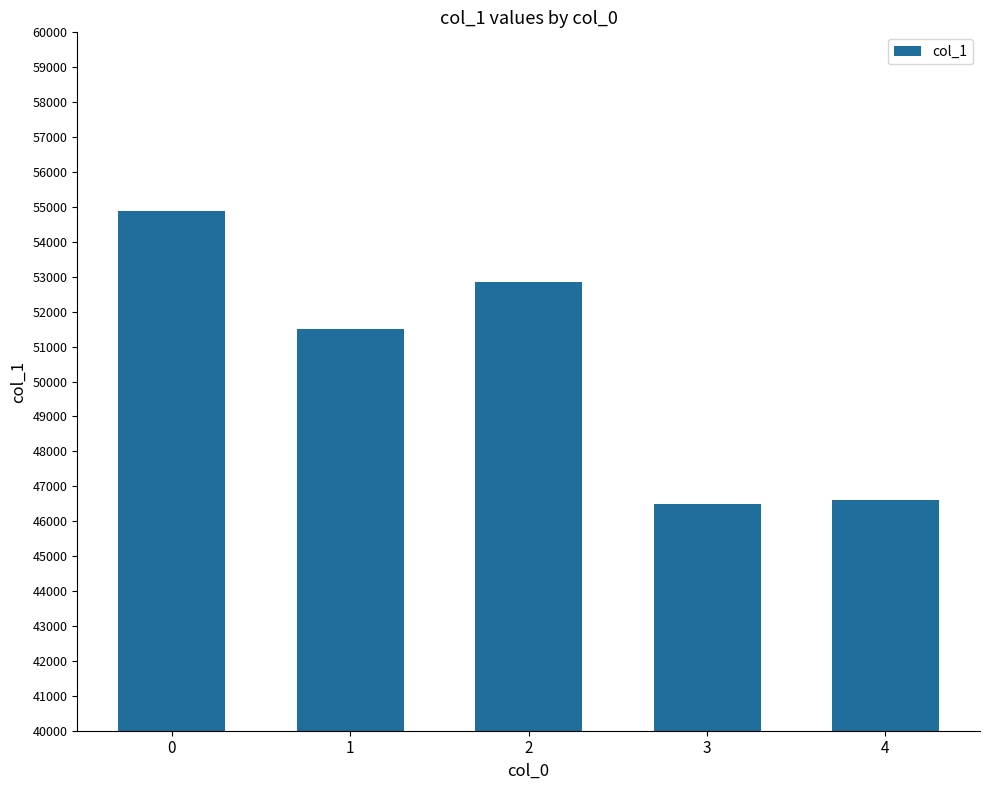

What is the average value?

50469